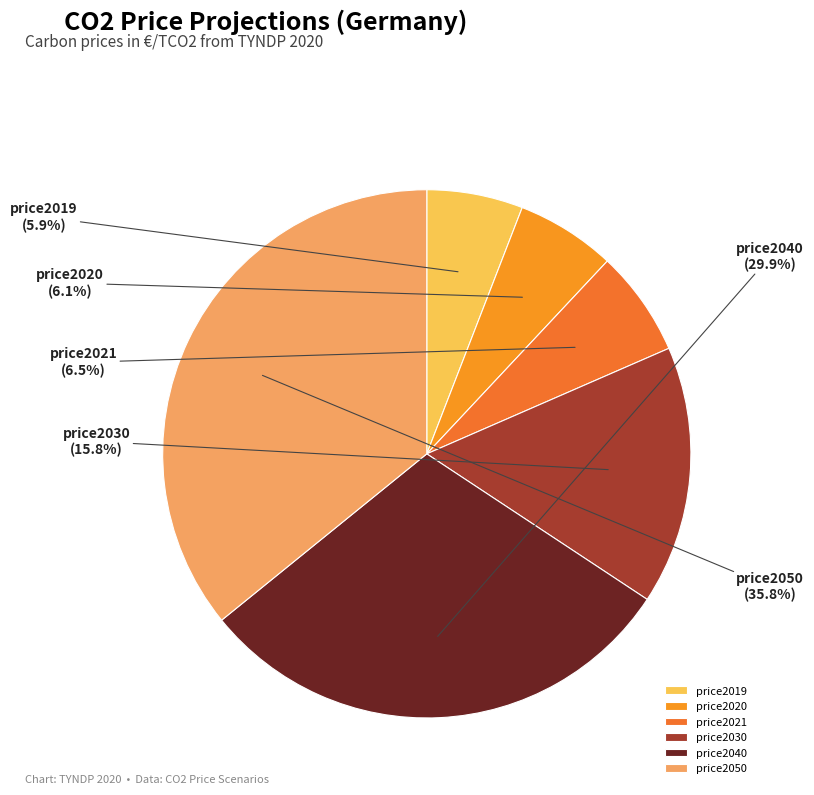

To the nearest percent, what portion does price2030 represent?

16%